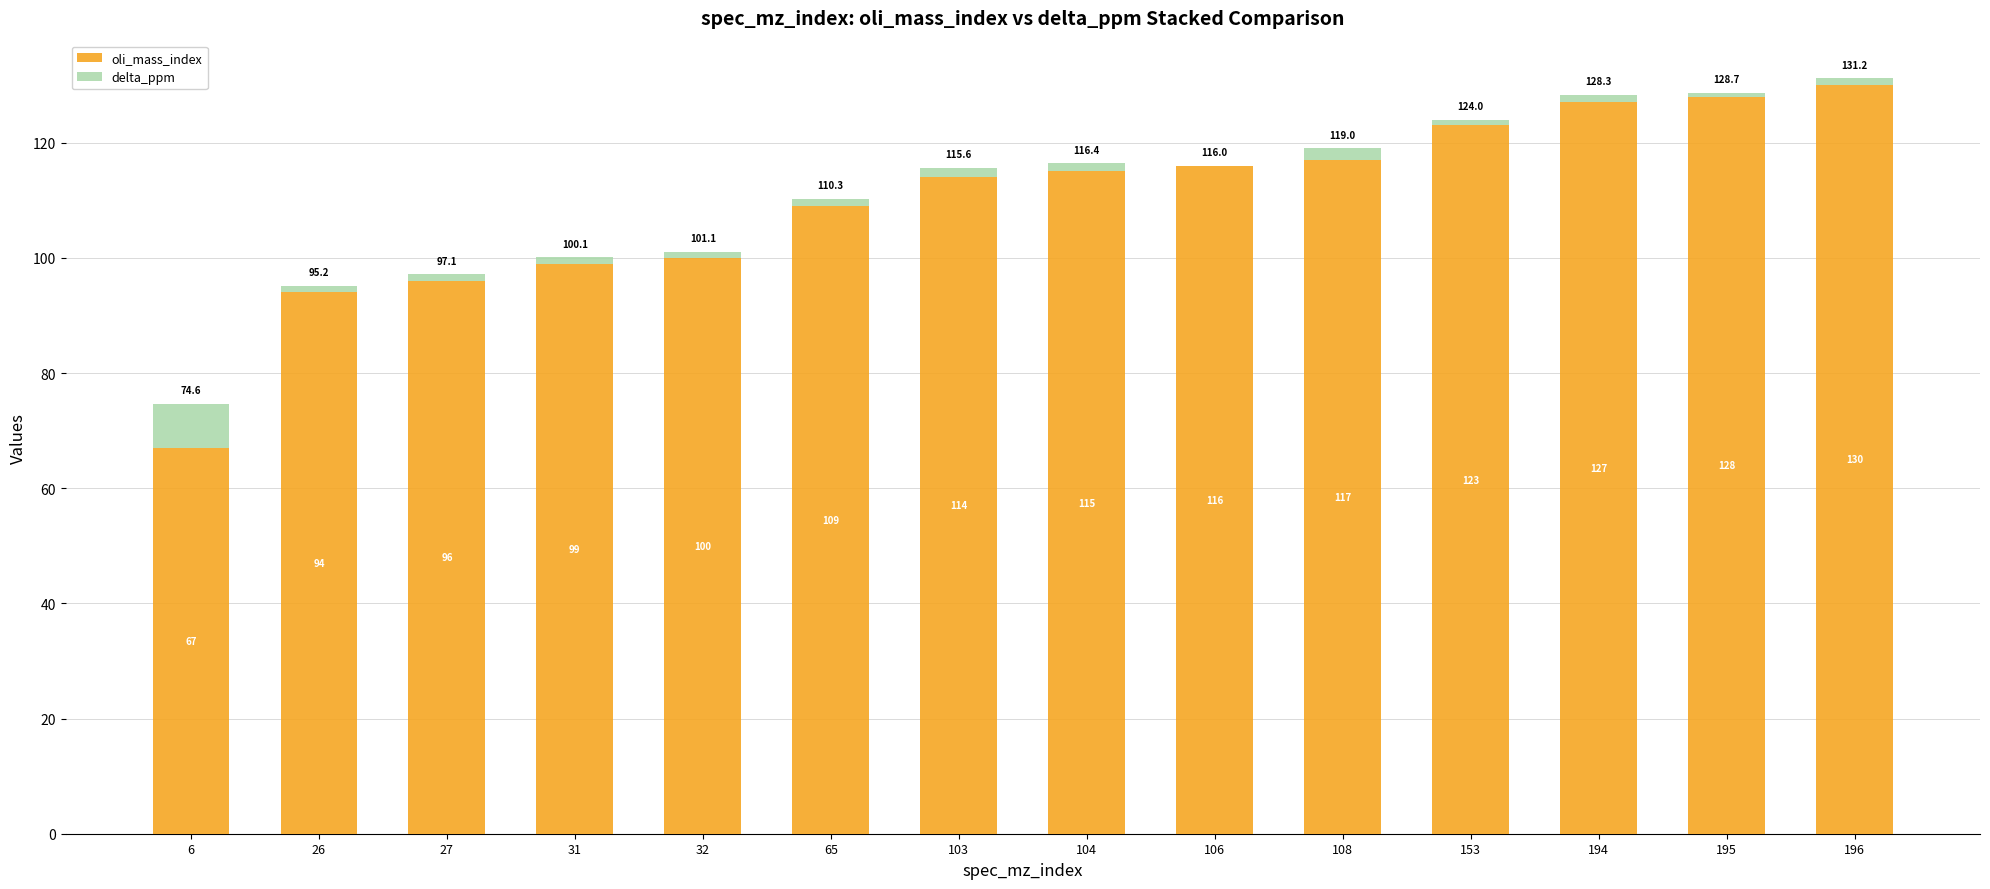

How many distinct data groups are displayed?

2